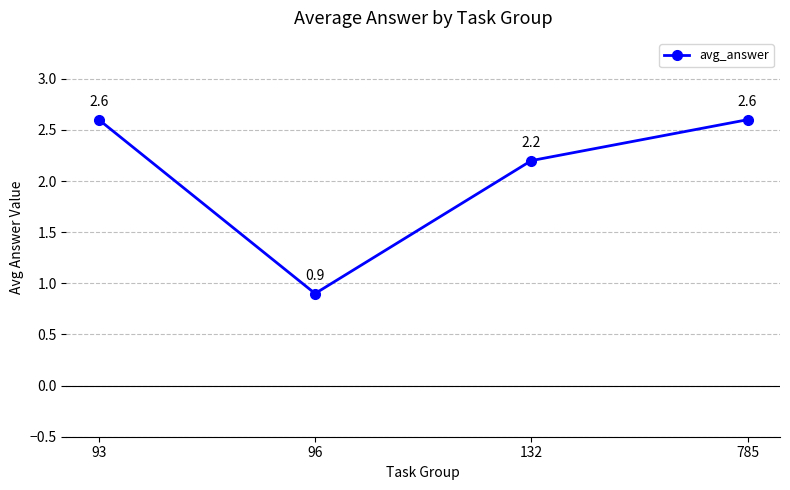

What is the average value?

2.1